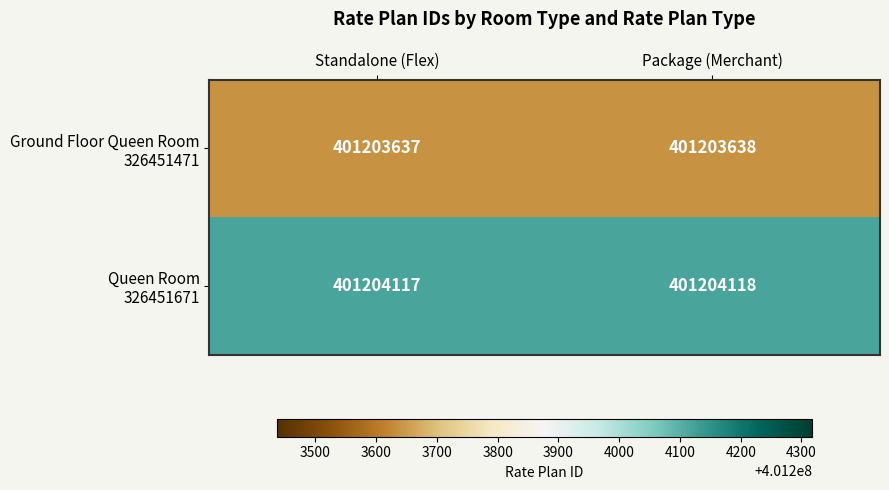

At how many categories does at least one series exceed 401203814?

2